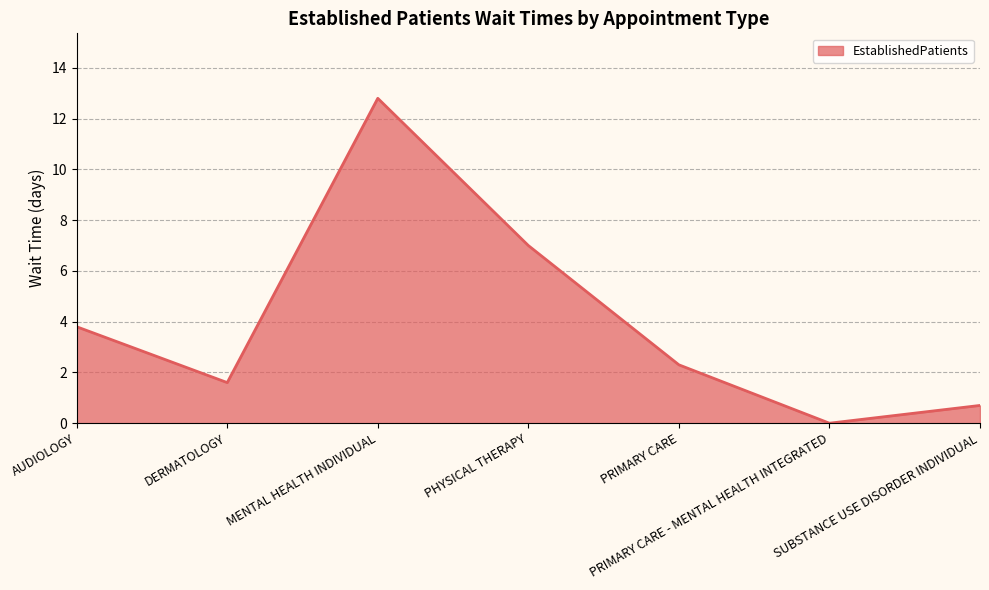

Where is the data nearest to the value 6?

PHYSICAL THERAPY